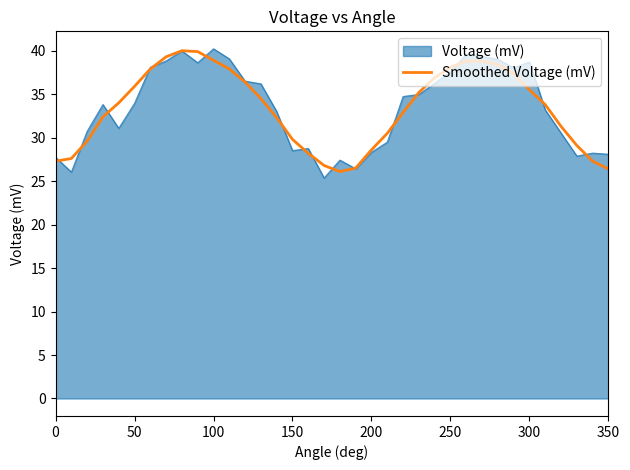

What is the minimum value for Voltage (mV)?

25.4